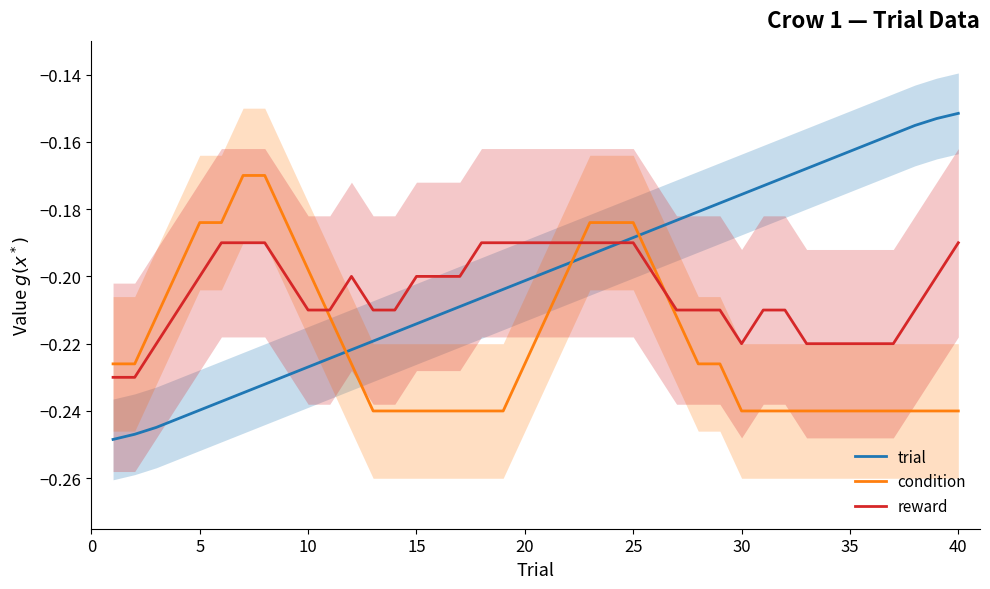

True or false: reward has a value of -0.4 at 30.

False